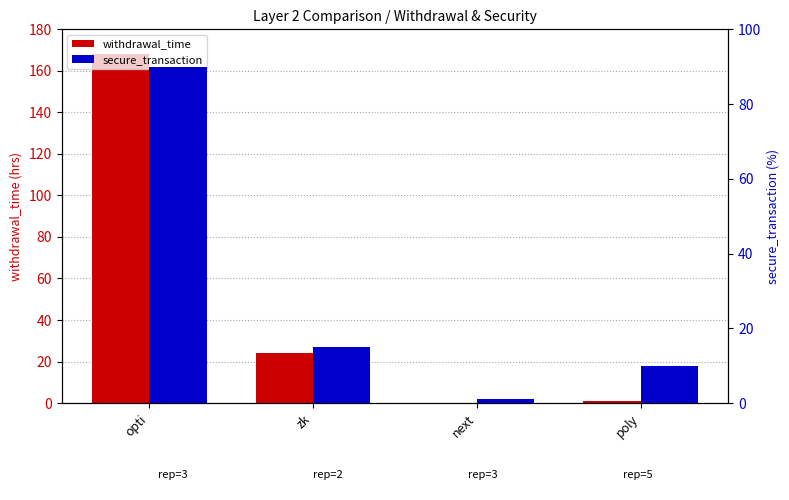

Which category has the lowest value across all series?

next